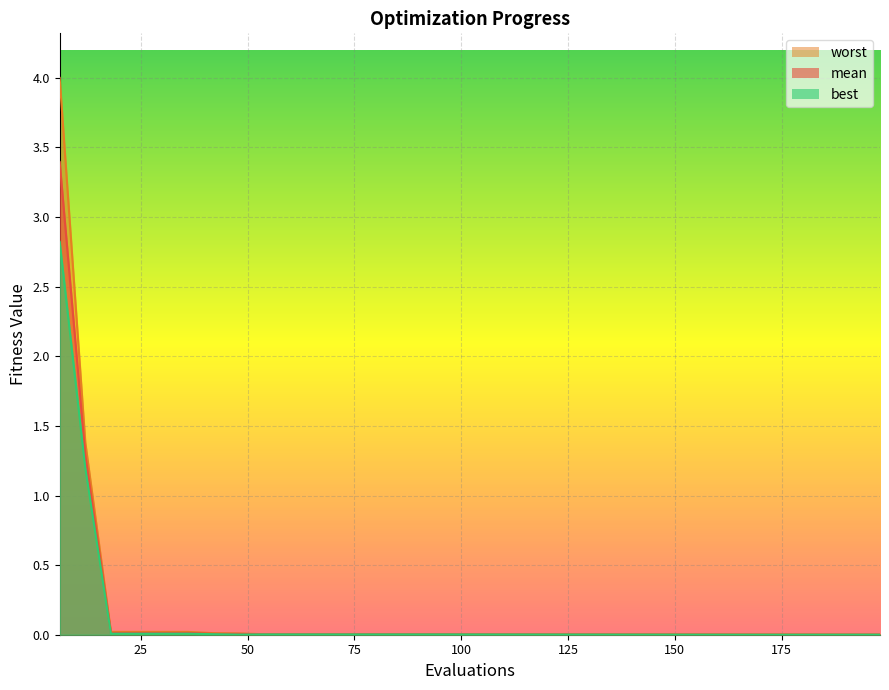

At which category does the chart reach its peak across all series?

6